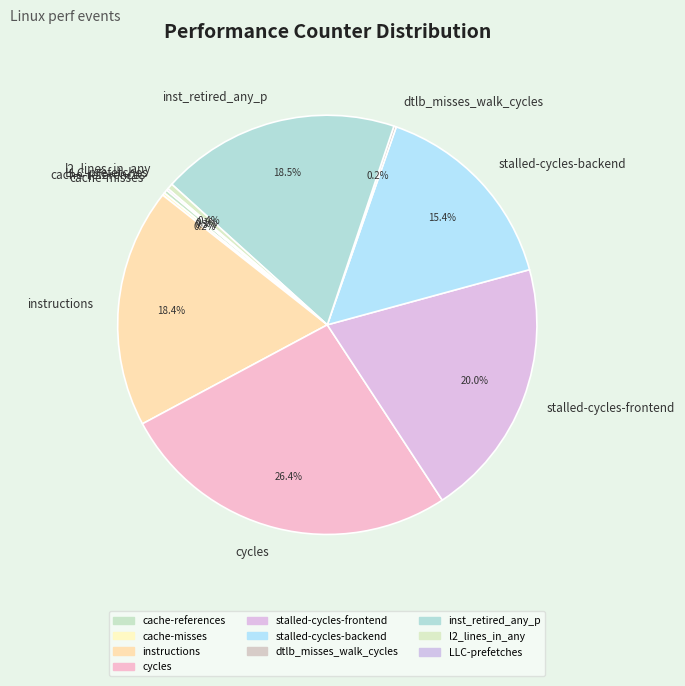

Is the sum of stalled-cycles-backend and l2_lines_in_any greater than half?

No